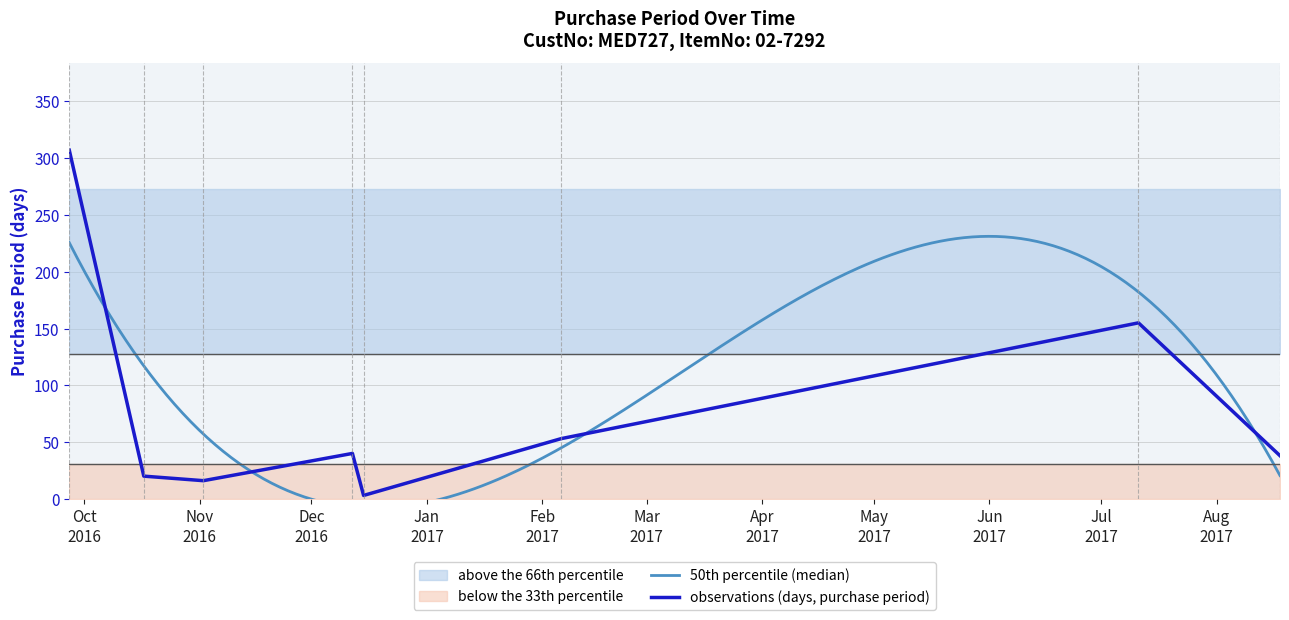

What is the greatest value displayed?

307